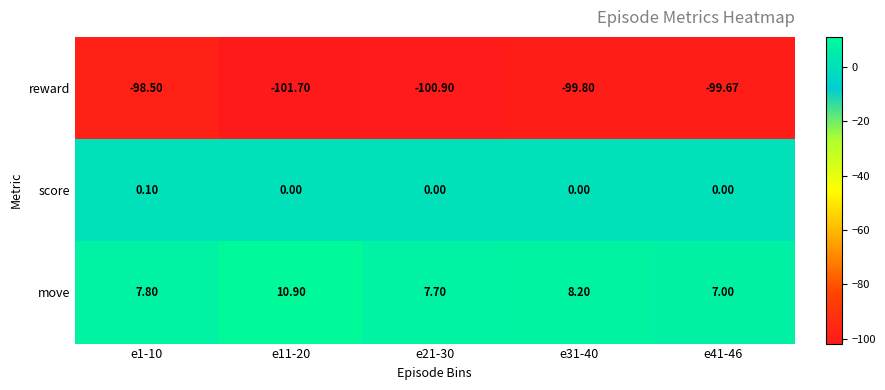

List the series in order of their peak value, lowest first.

reward, score, move